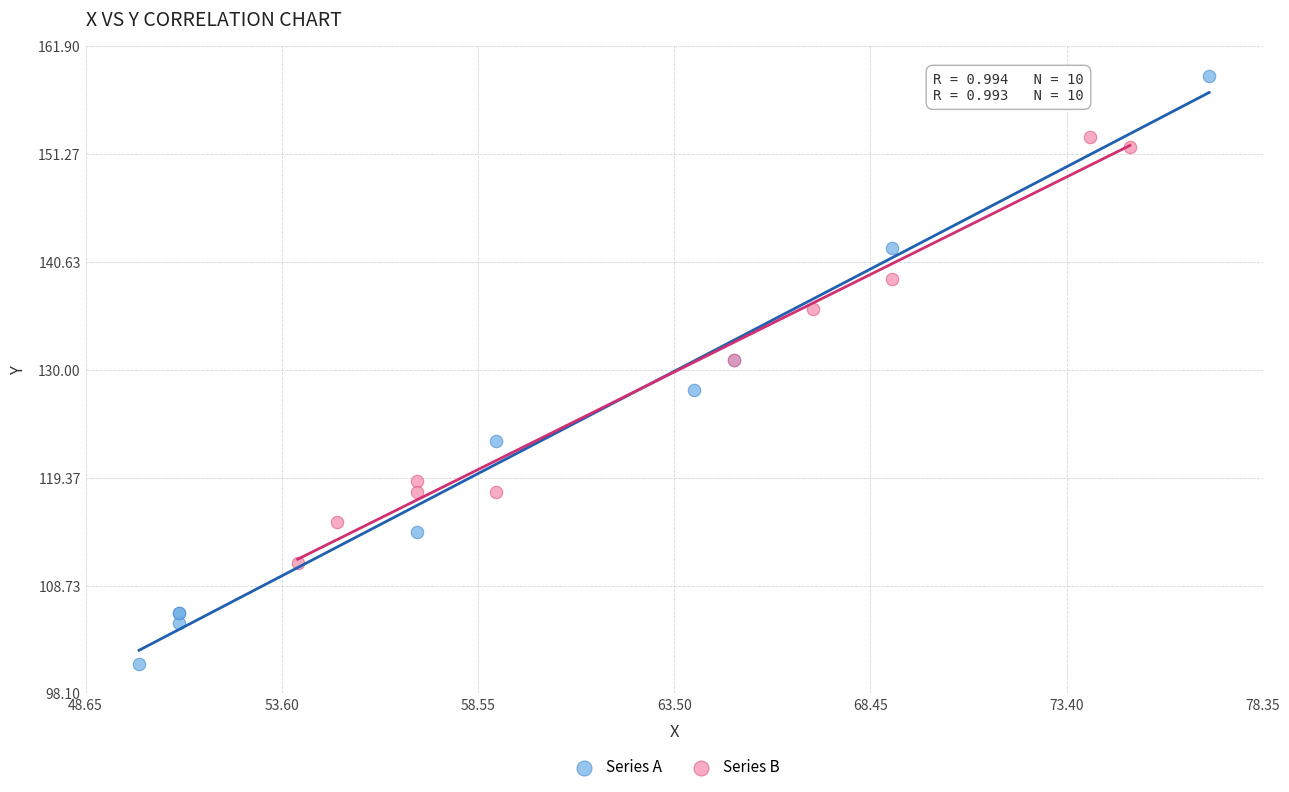

What are all the series names shown in the legend?

Series A, Series B